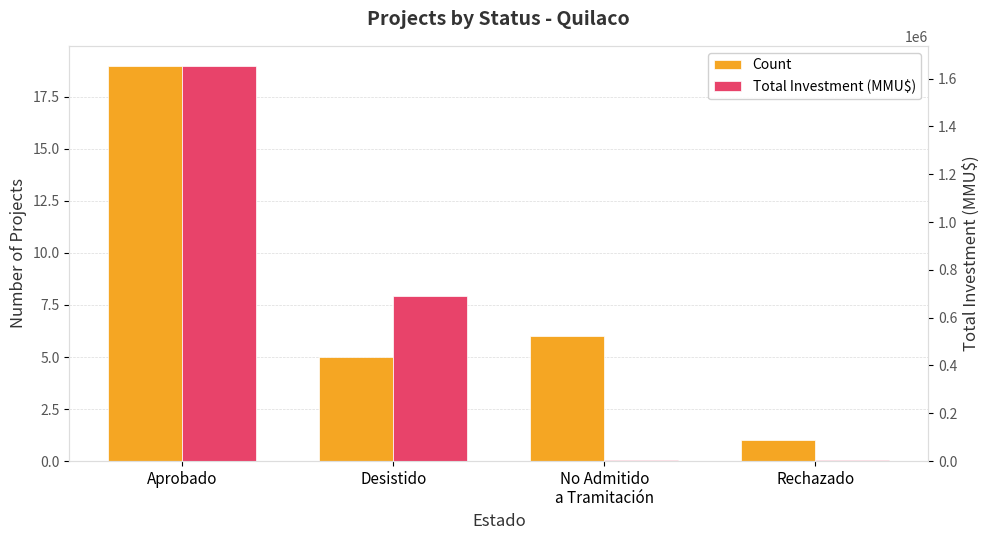

What is the difference between the Total Investment (MMU$) values at Desistido and Rechazado?

686100